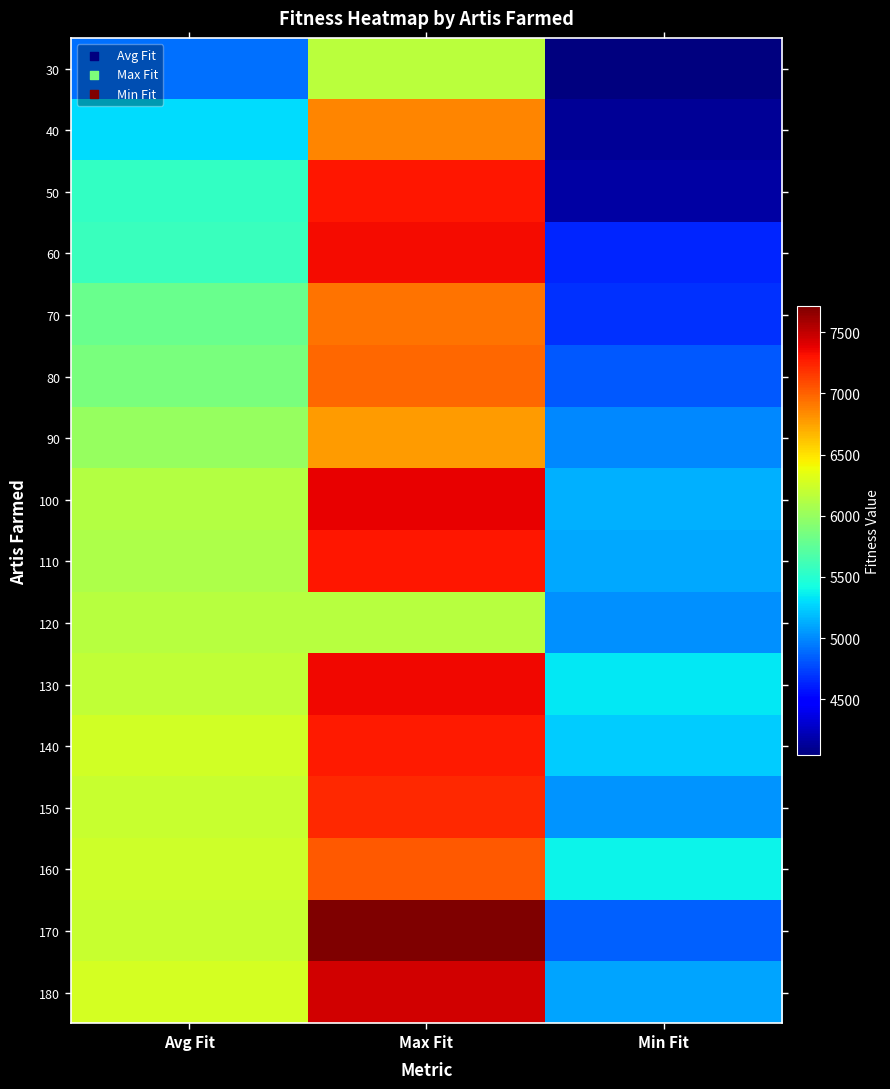

How many distinct data groups are displayed?

16